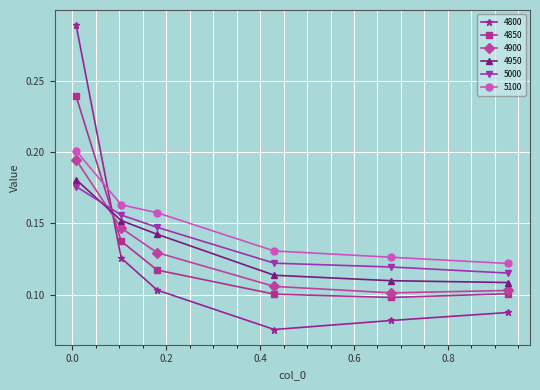

True or false: 4800 and 4850 cross at least once.

True